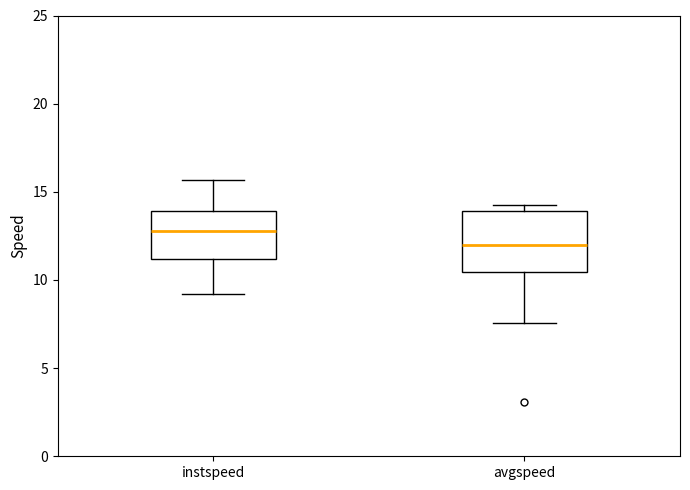

Reading left to right, transcribe this box plot: for each box, give where its median line is, the range the box spans, and where its two whiskers end, as read against the y-axis. The values are not printed on the chart, so give them approximately, as read against the axis.

instspeed: median 13.0, box 11.0 to 14.0, whiskers 9.0 to 15.5
avgspeed: median 12.0, box 10.5 to 14.0, whiskers 7.5 to 14.0 (just above the box's upper edge)